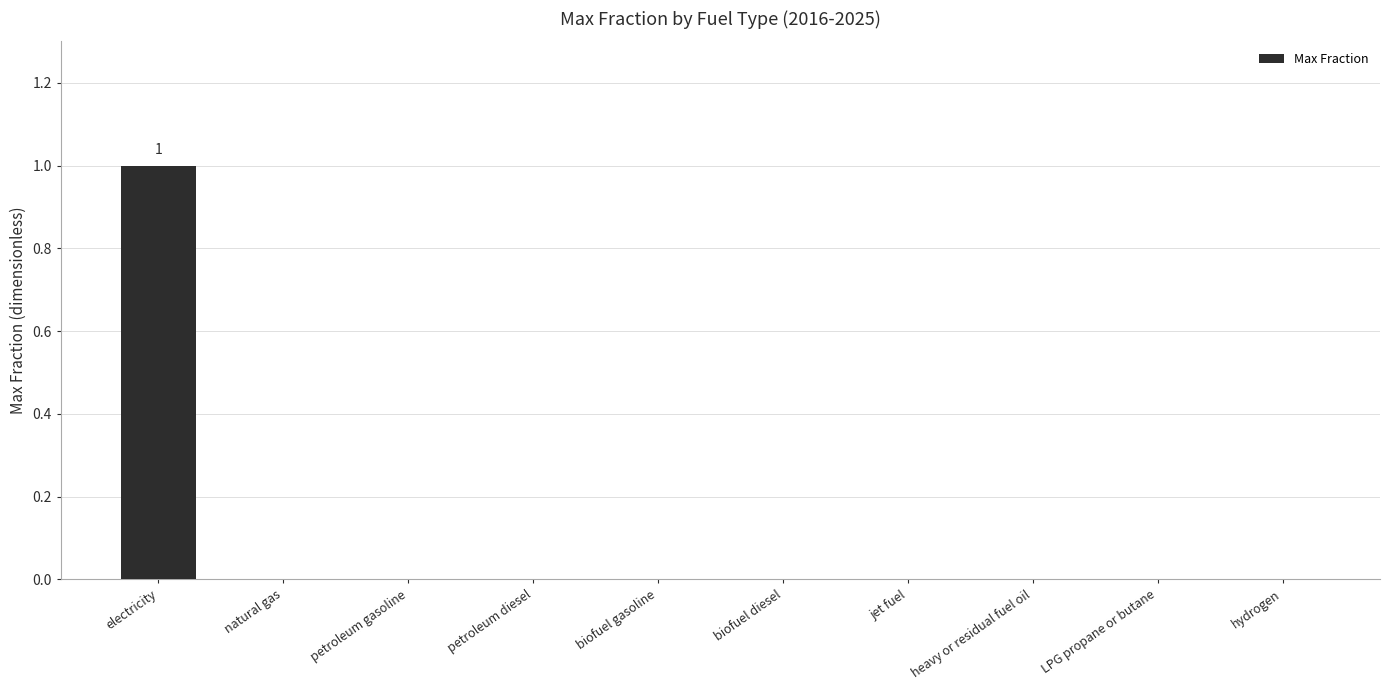

What is the change in value from electricity to petroleum diesel?

-1